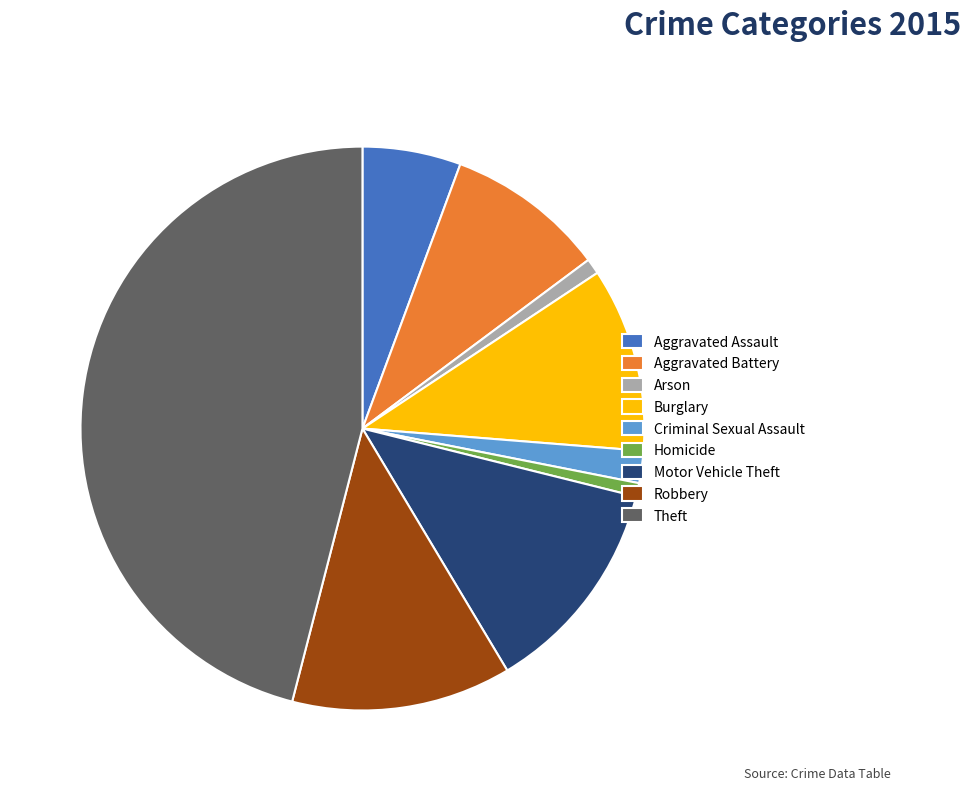

The Theft slice represents 46% of the pie. True or false?

True